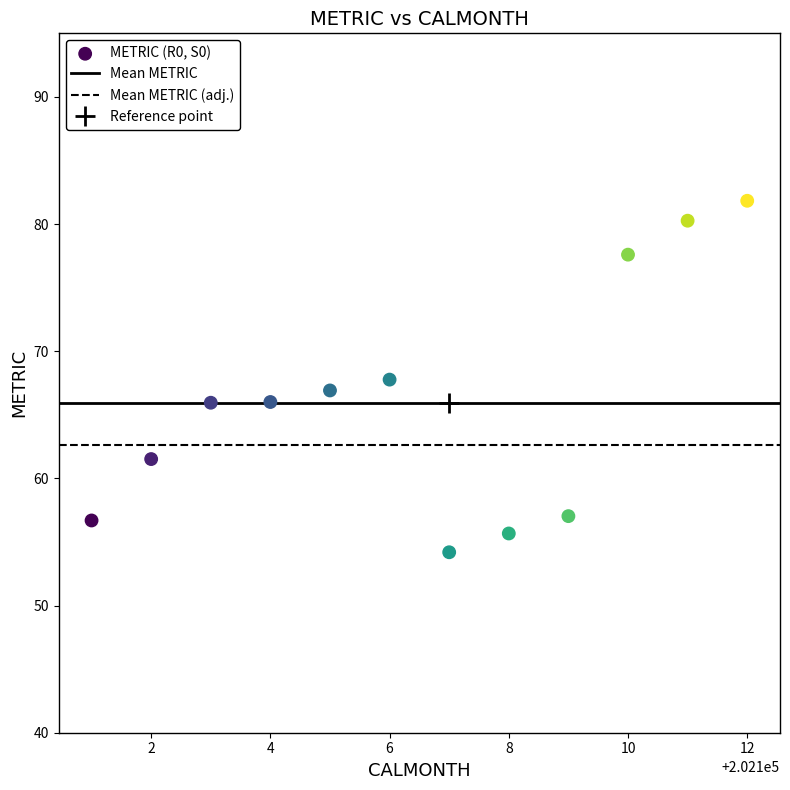

What is the range of Y values (max minus min)?

27.6